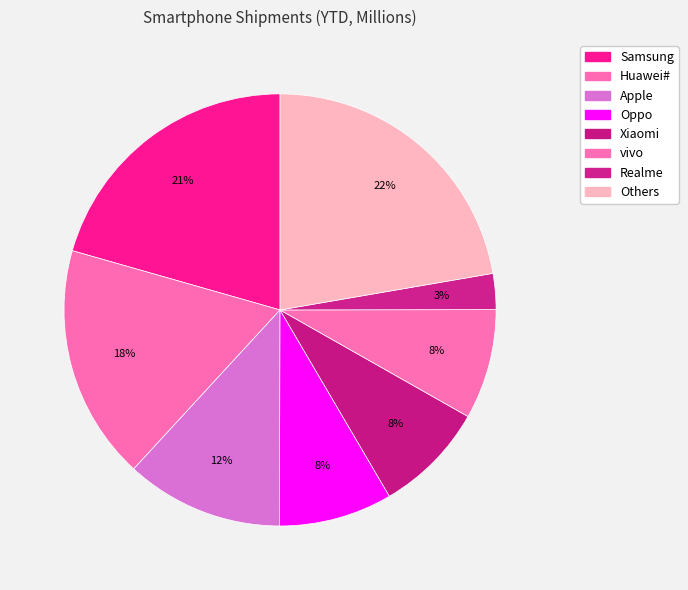

To the nearest percent, what is the average slice percentage?

12%